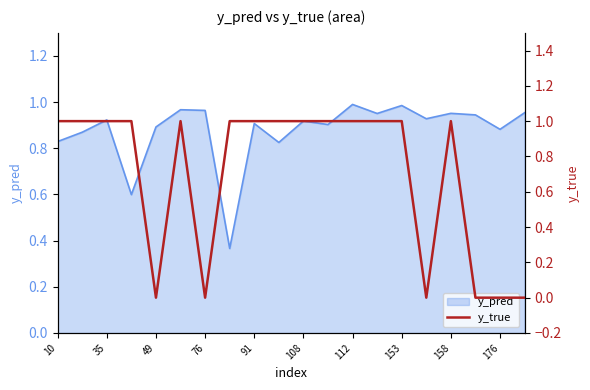

Is it true that y_pred equals 1.4 at 176?

False